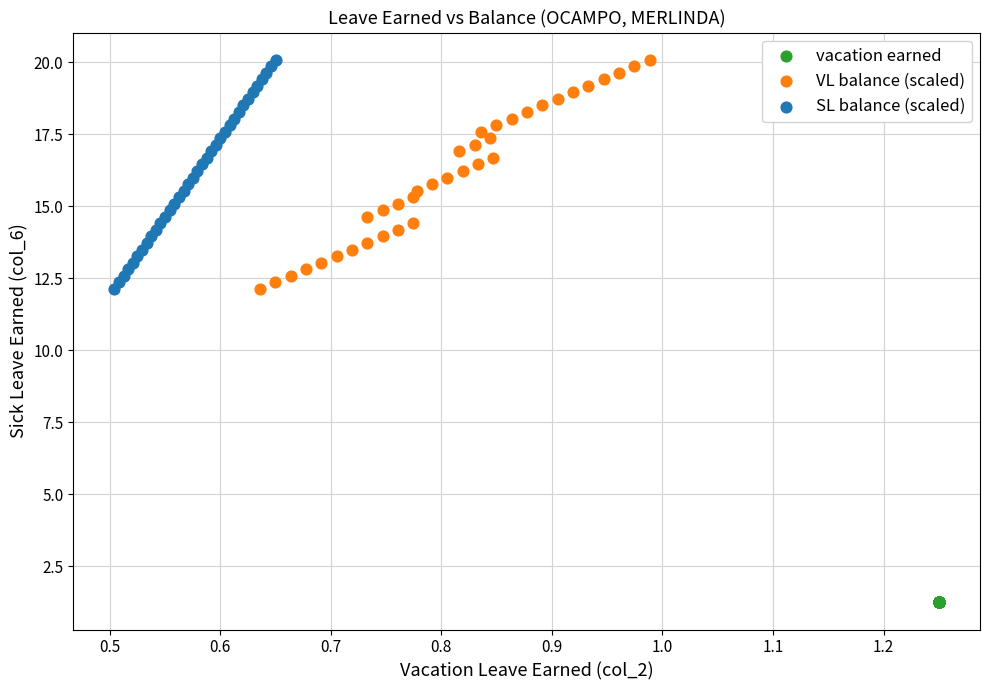

What are all the series names shown in the legend?

vacation earned, VL balance (scaled), SL balance (scaled)